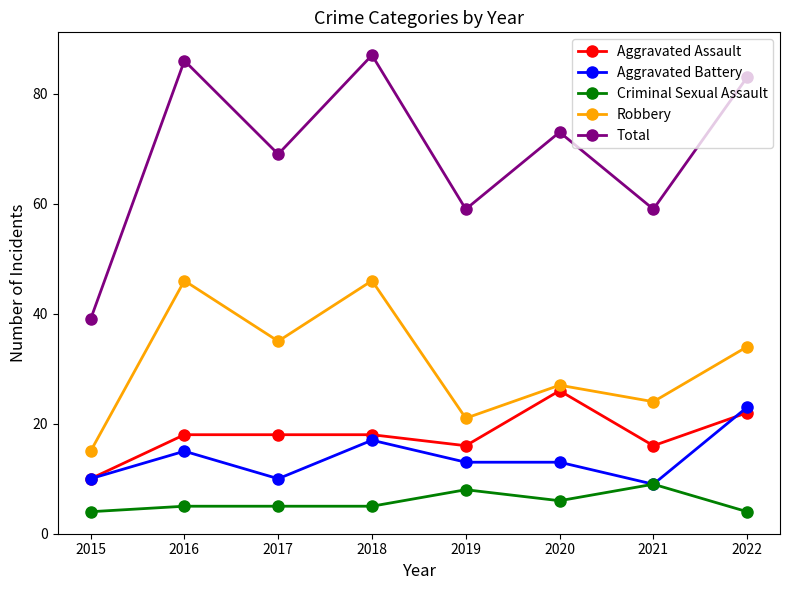

What is the total value across all series at 2022?

166